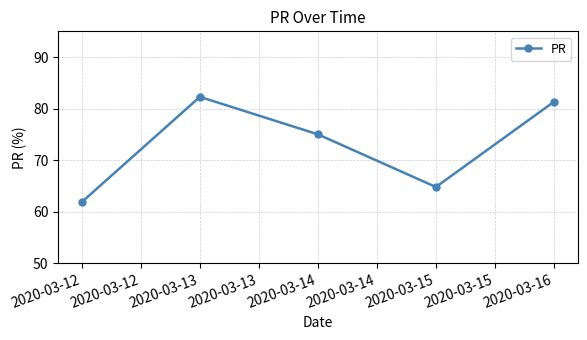

Rank the categories by value from highest to lowest.

2020-03-13, 2020-03-16, 2020-03-14, 2020-03-15, 2020-03-12